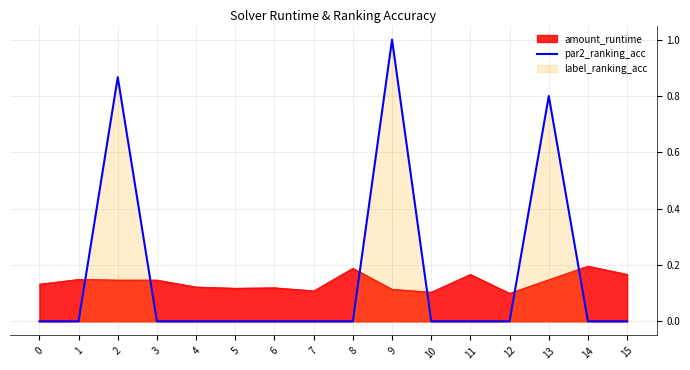

Where is the first local maximum?

2